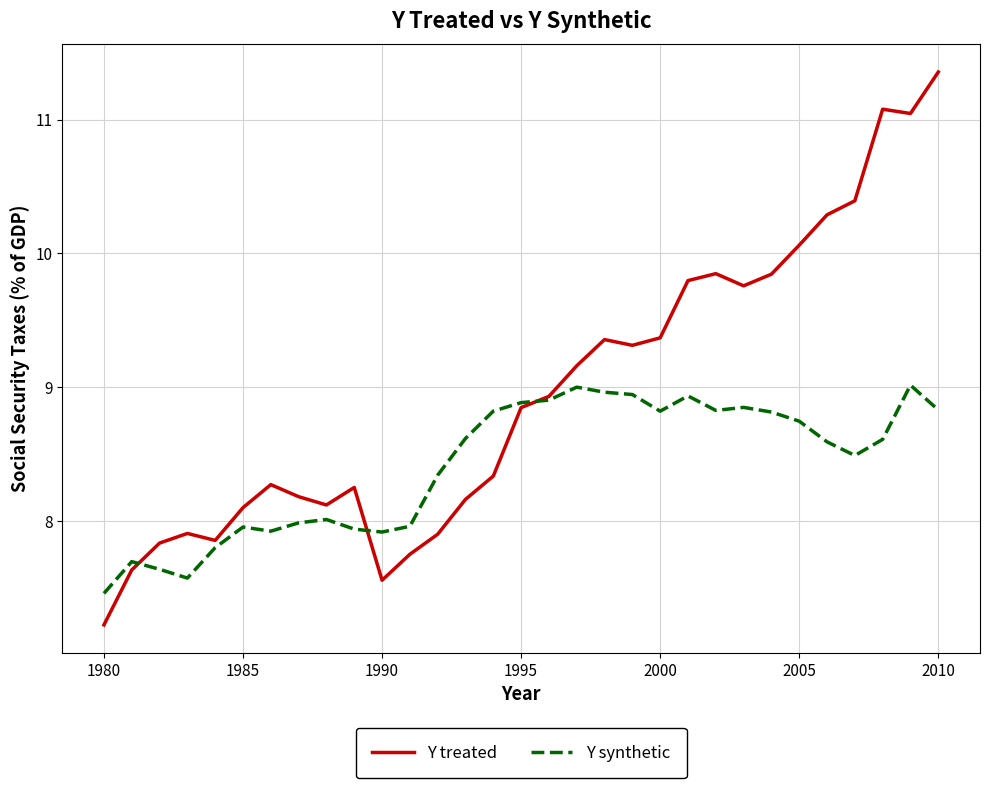

Which series has the largest range (max minus min)?

Y treated